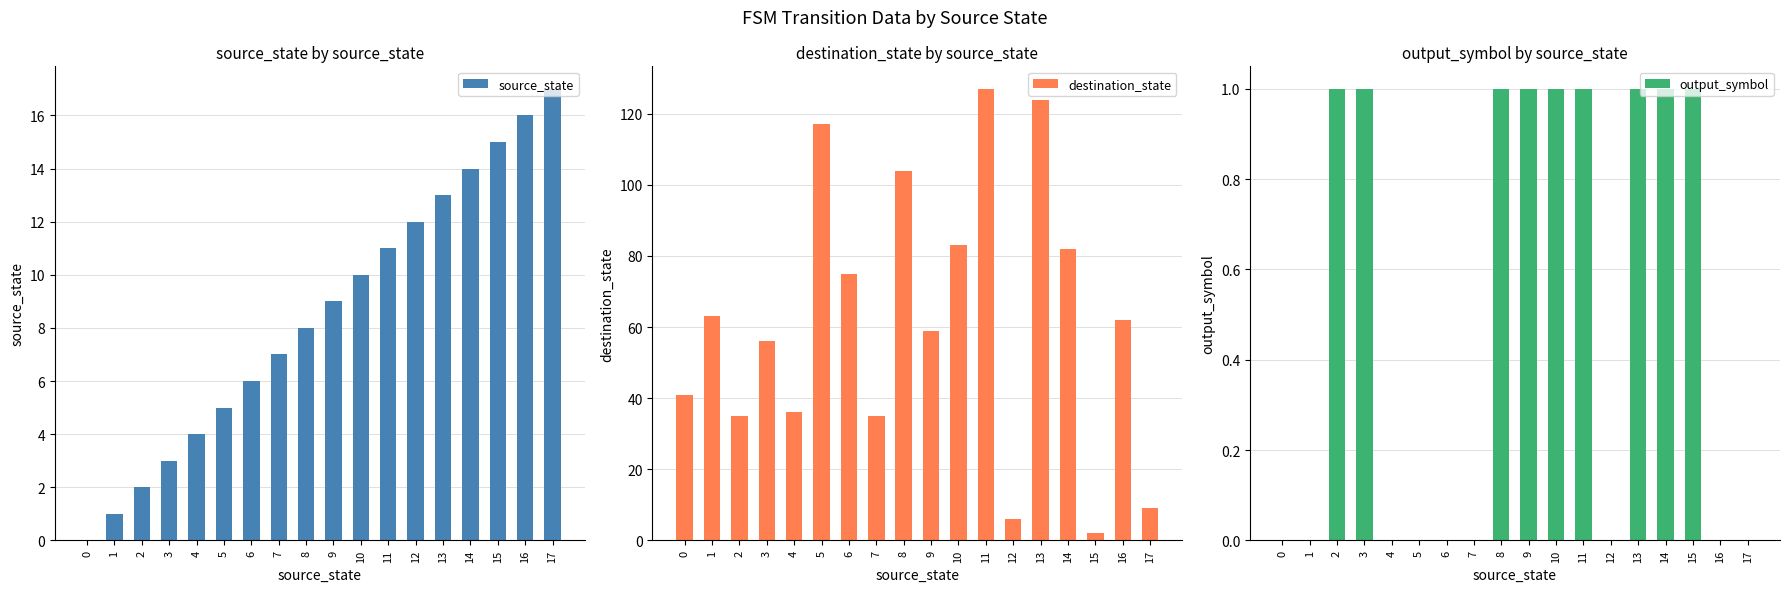

True or false: output_symbol has a value of 2 at 9.

False